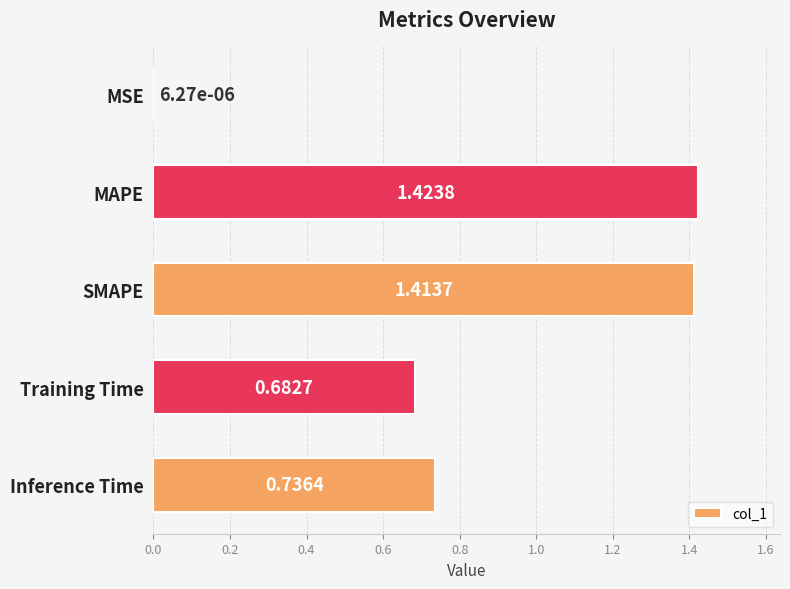

Where is the data nearest to the value 0?

MSE